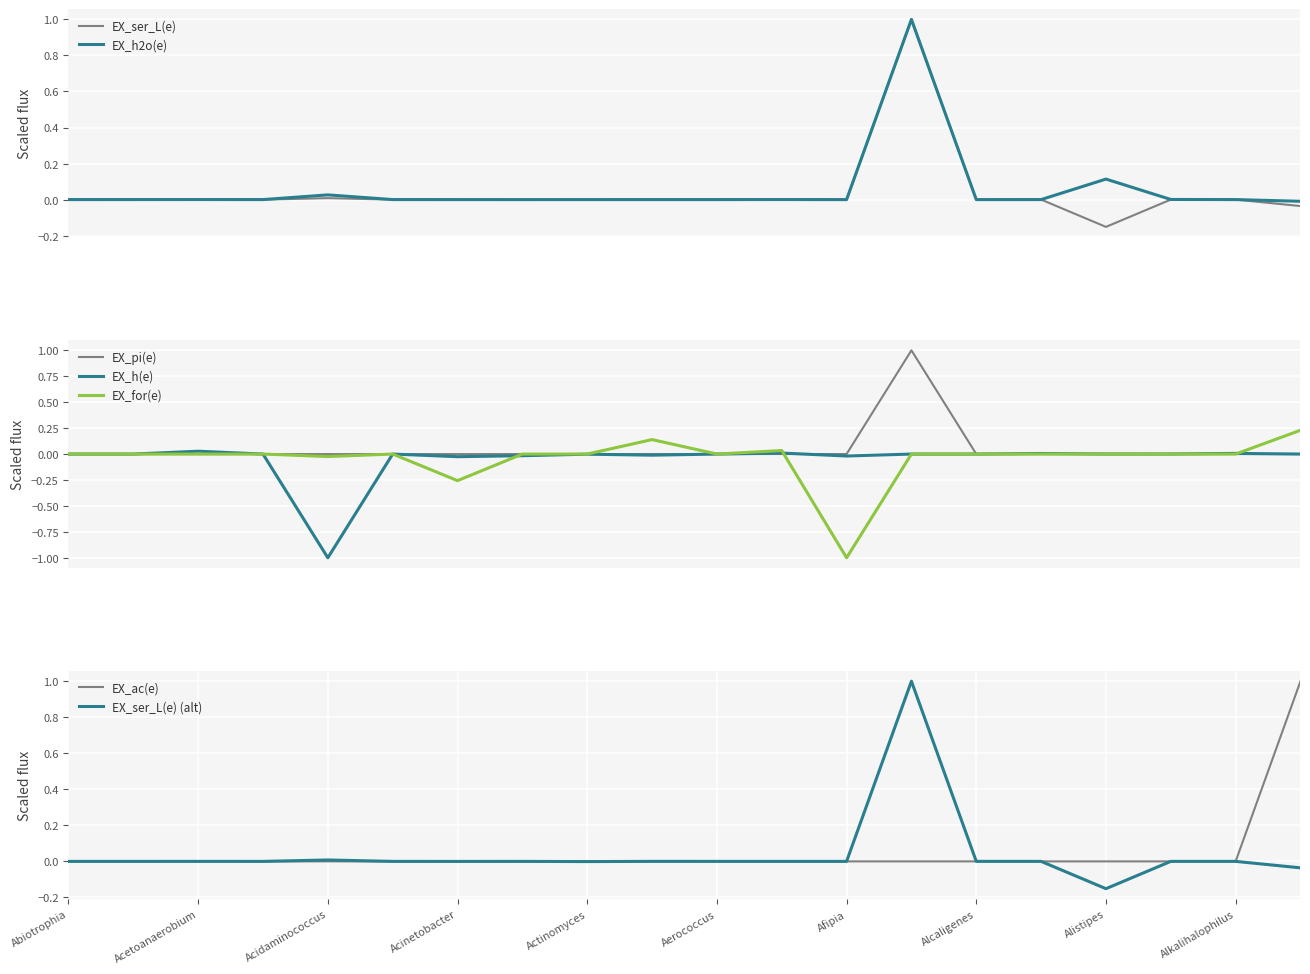

What is the minimum value for EX_for(e)?

-1.0